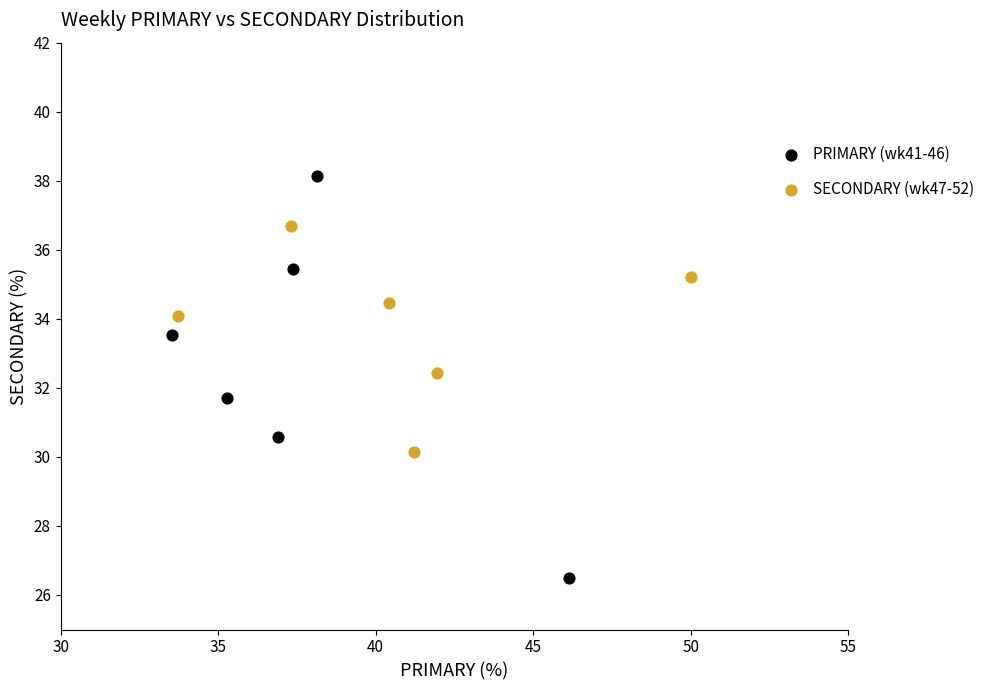

Which series contains the lowest Y value?

PRIMARY (wk41-46)